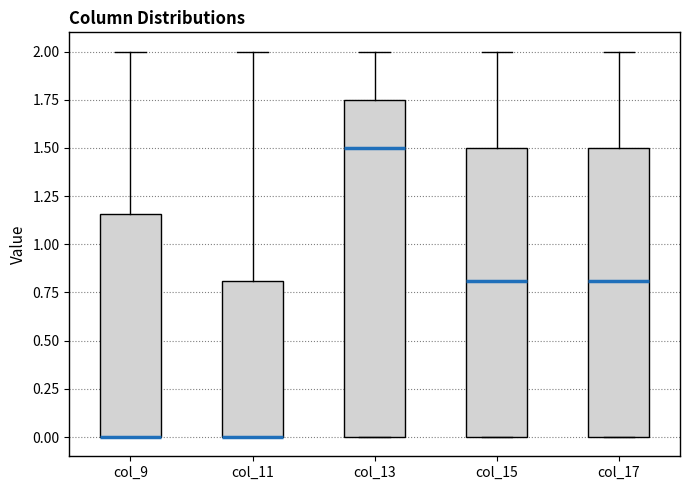

Reading left to right, read every box against the y-axis: the position of its median line, the range the box covers, and the ends of its whiskers. The values are not printed on the chart, so give them approximately, as read against the axis.

col_9: median 0.00 (drawn on the box's lower edge), box 0.00 to 1.15, whiskers 0.00 to 2.00
col_11: median 0.00 (drawn on the box's lower edge), box 0.00 to 0.80, whiskers 0.00 to 2.00
col_13: median 1.50, box 0.00 to 1.75, whiskers 0.00 to 2.00
col_15: median 0.80, box 0.00 to 1.50, whiskers 0.00 to 2.00
col_17: median 0.80, box 0.00 to 1.50, whiskers 0.00 to 2.00